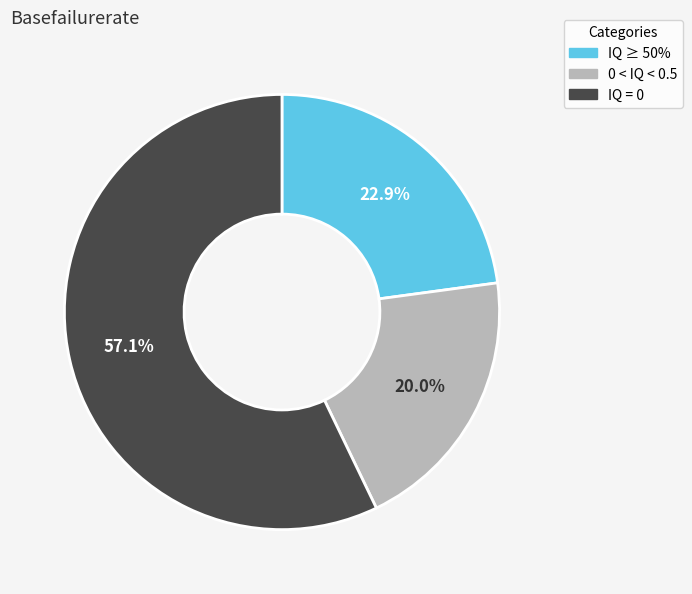

What is the ratio of the value at IQ = 0 to the value at IQ ≥ 50%?

2.5